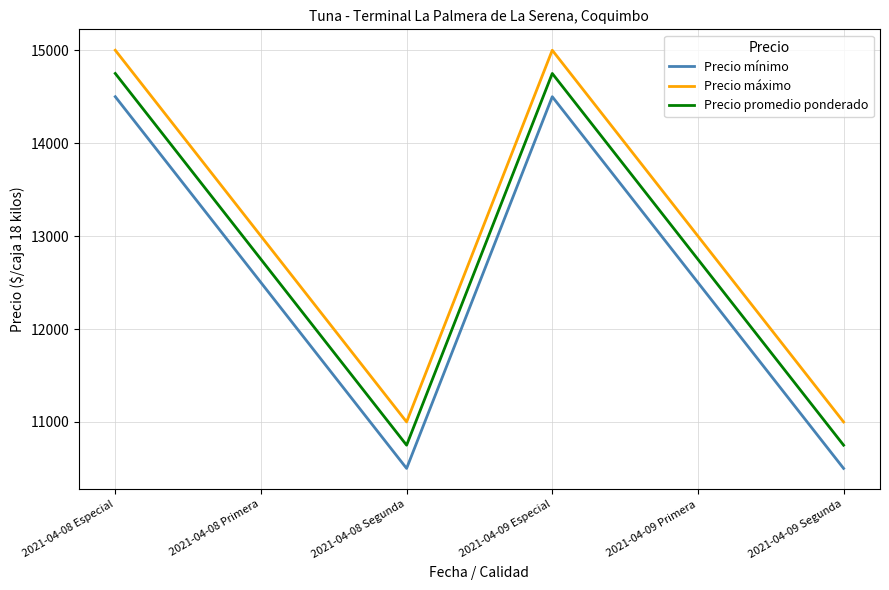

Which series has the largest total across all categories?

Precio máximo